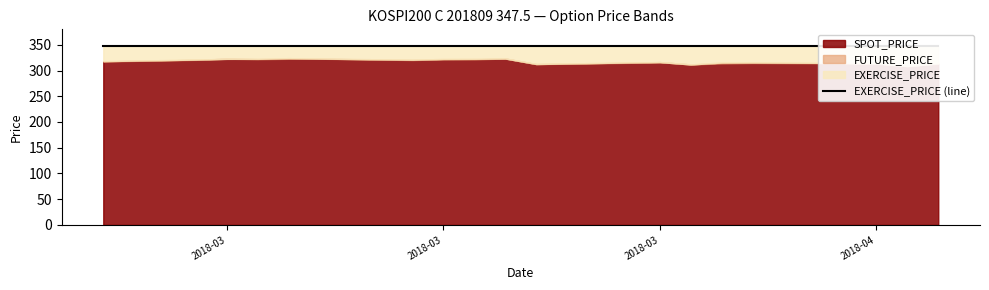

True or false: SPOT_PRICE and EXERCISE_PRICE intersect in this chart.

False